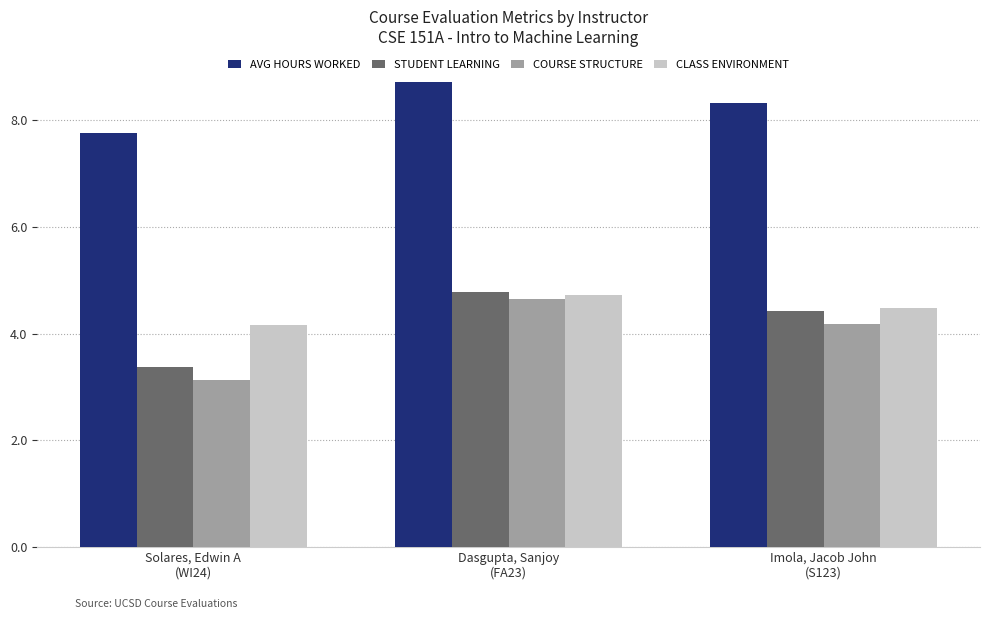

Between Solares, Edwin A
(WI24) and Imola, Jacob John
(S123), which series saw the biggest shift?

COURSE STRUCTURE